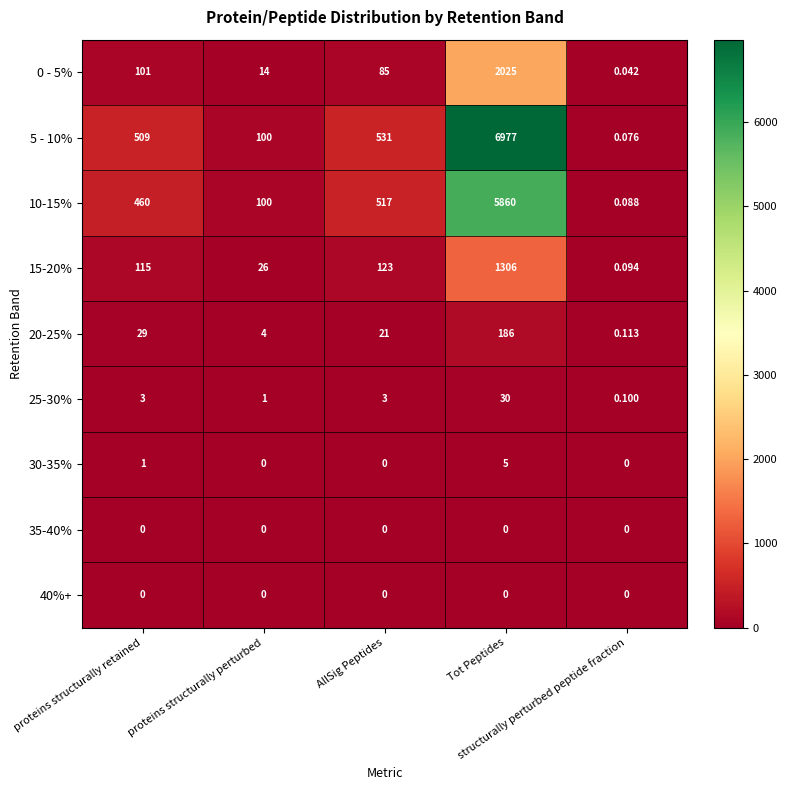

How many distinct data groups are displayed?

9